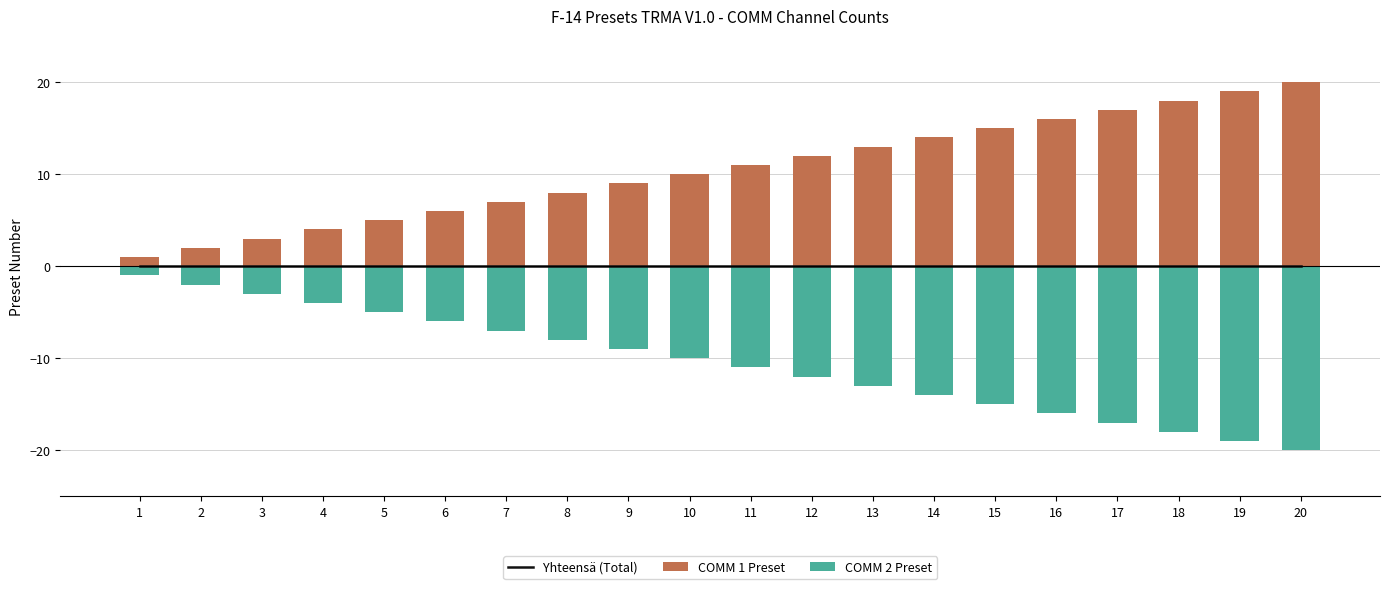

How many groups of bars are there?

20